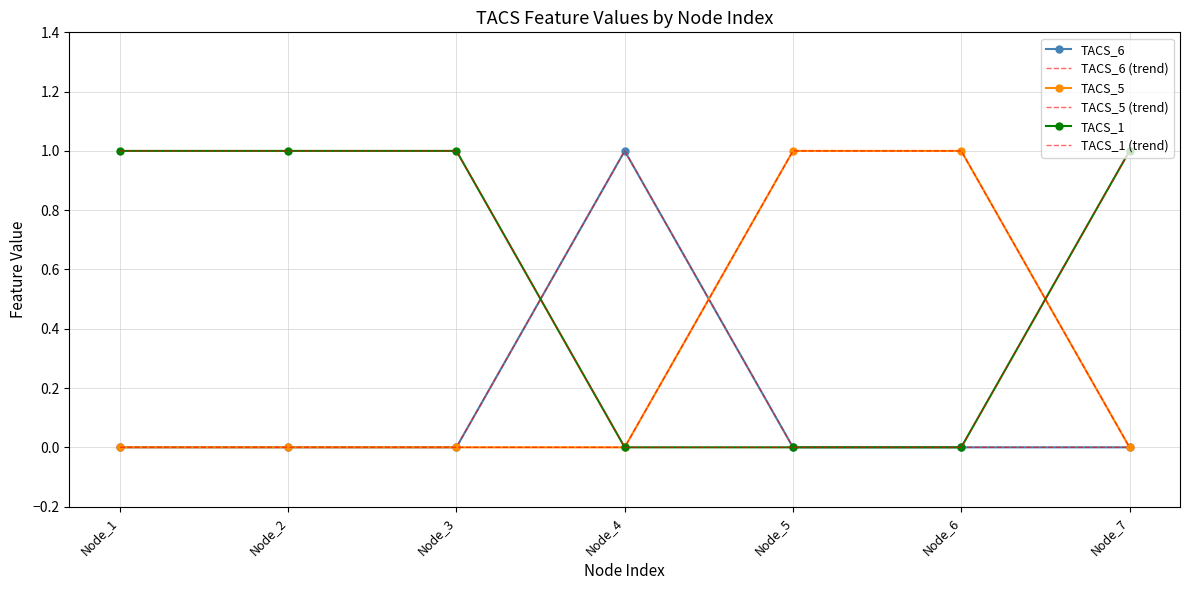

What is the difference between the maximum and second lowest values in the TACS_5 (trend) series?

1